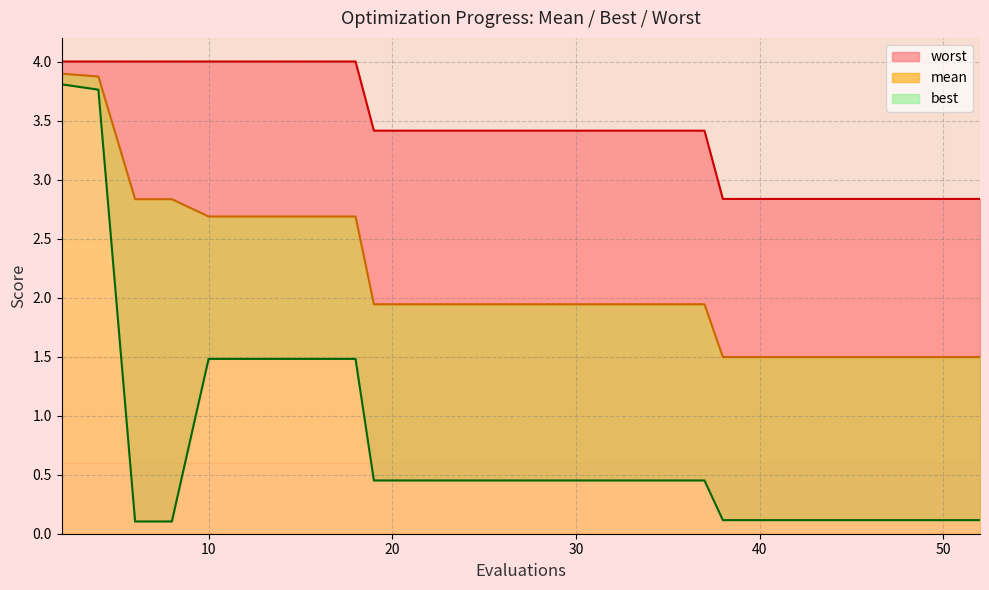

The worst series shows 5.6 at 19. True or false?

False